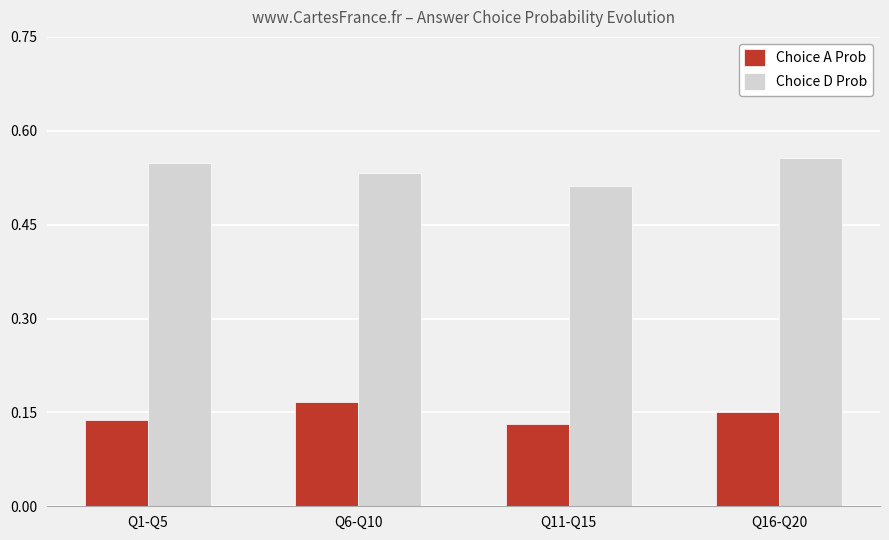

Where is Choice A Prob nearest to the value 0?

Q11-Q15